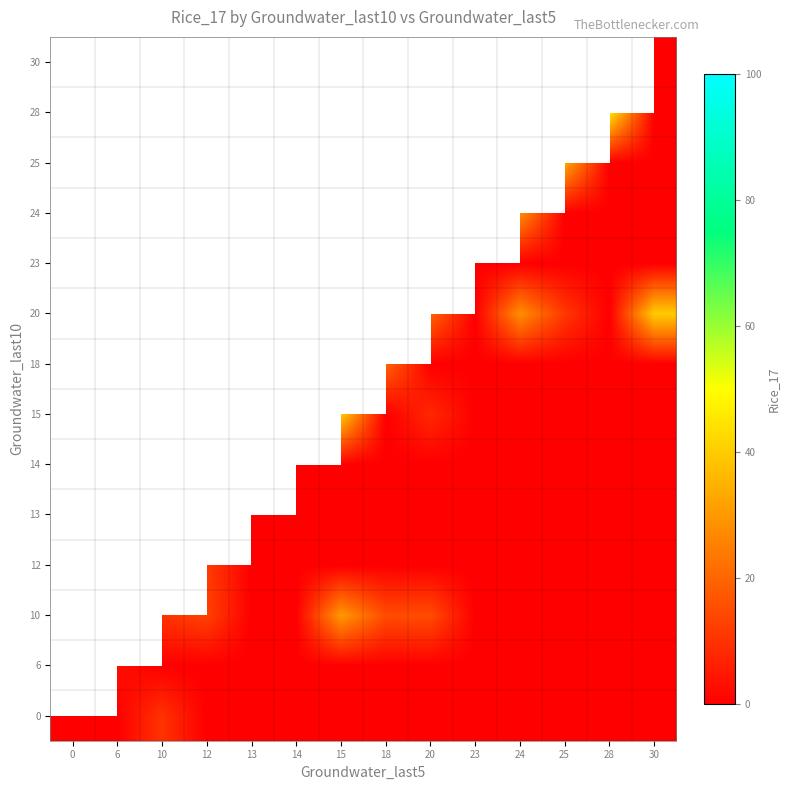

Rank the categories by 10 value from lowest to highest.

13, 14, 0, 6, 23, 24, 25, 28, 30, 10, 12, 18, 20, 15